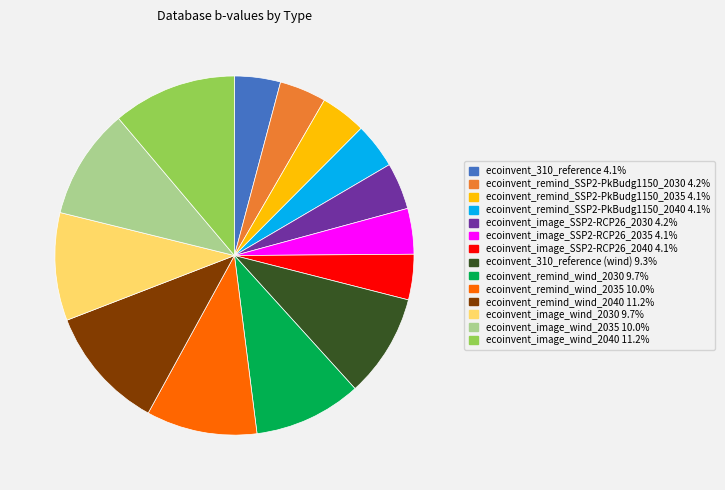

Is there any slice that represents more than half of the pie?

No